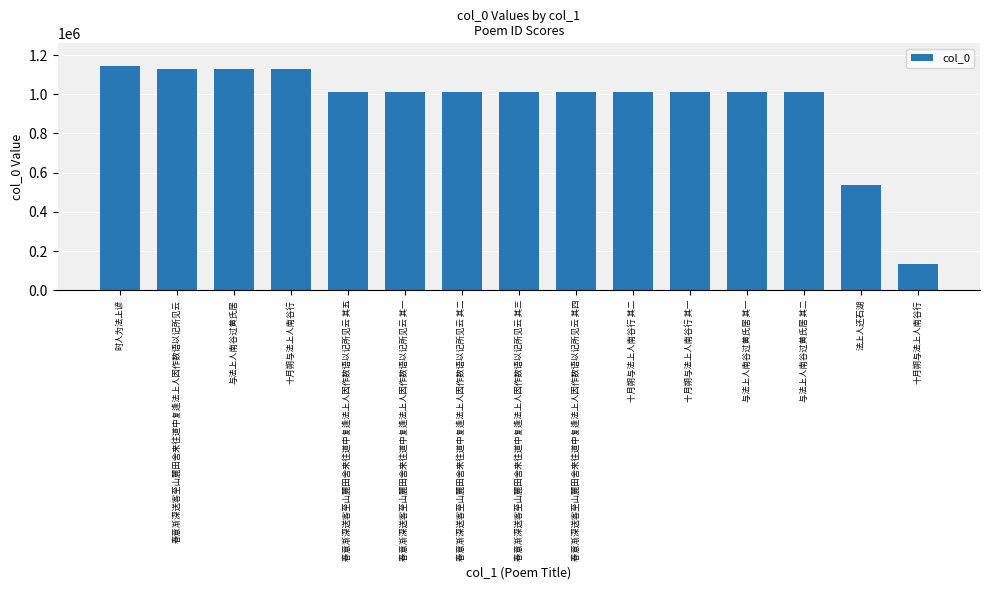

What is the average value?

954403